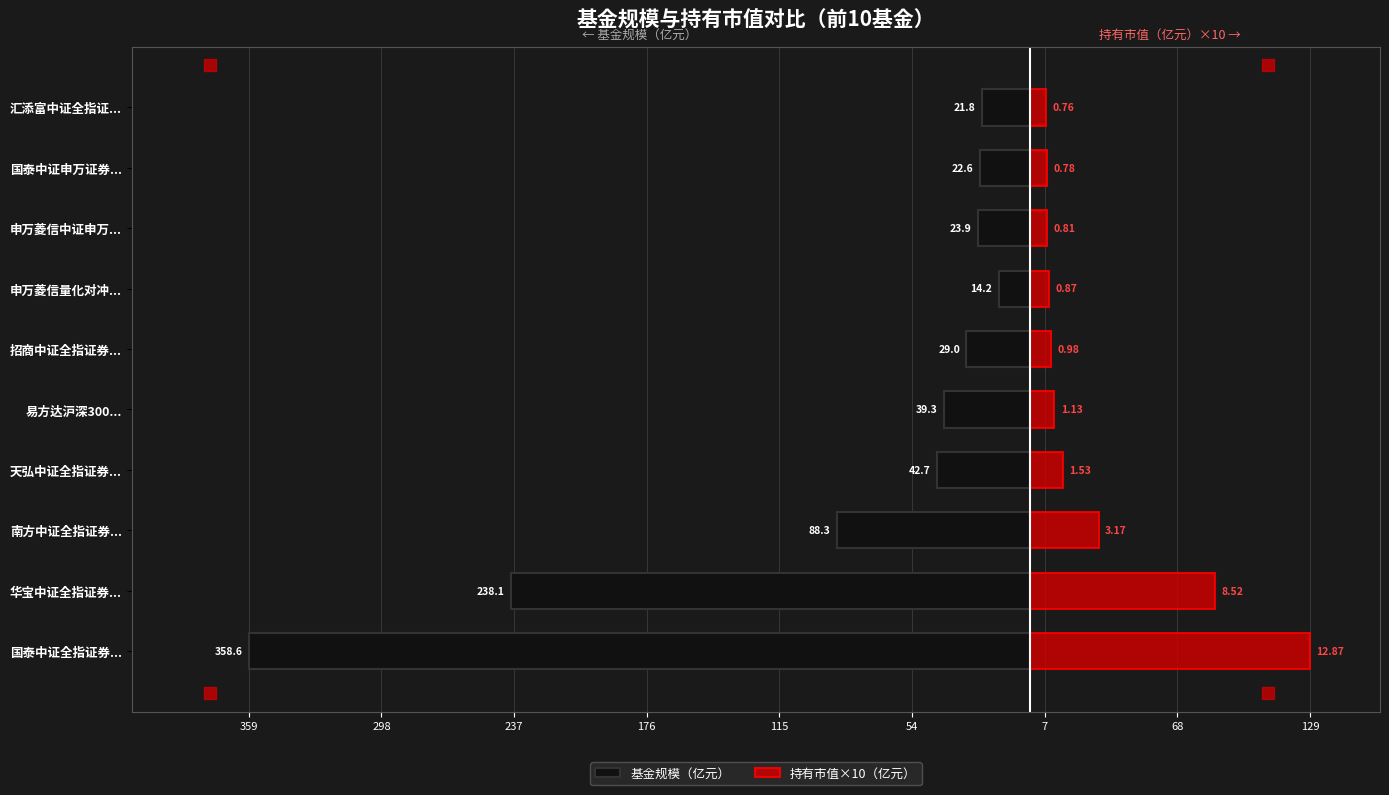

Between 易方达沪深300... and 申万菱信中证申万..., which series saw the biggest shift?

基金规模（亿元）